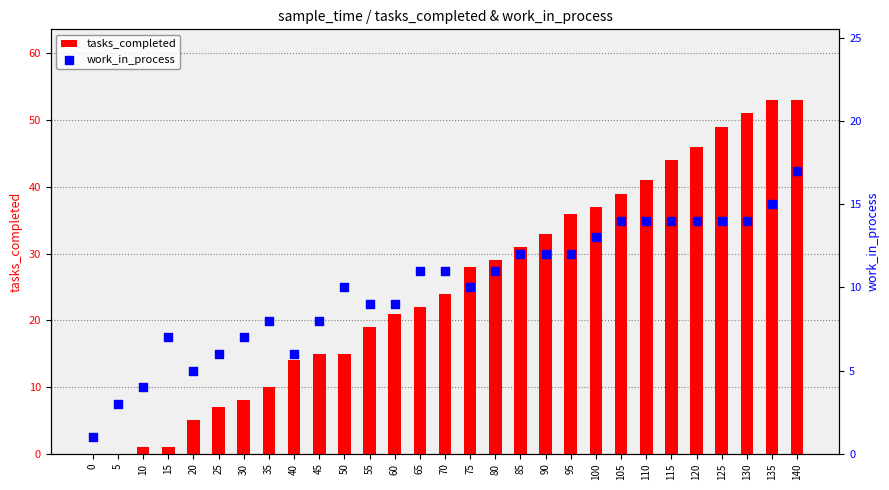

Which series has the largest total across all categories?

tasks_completed